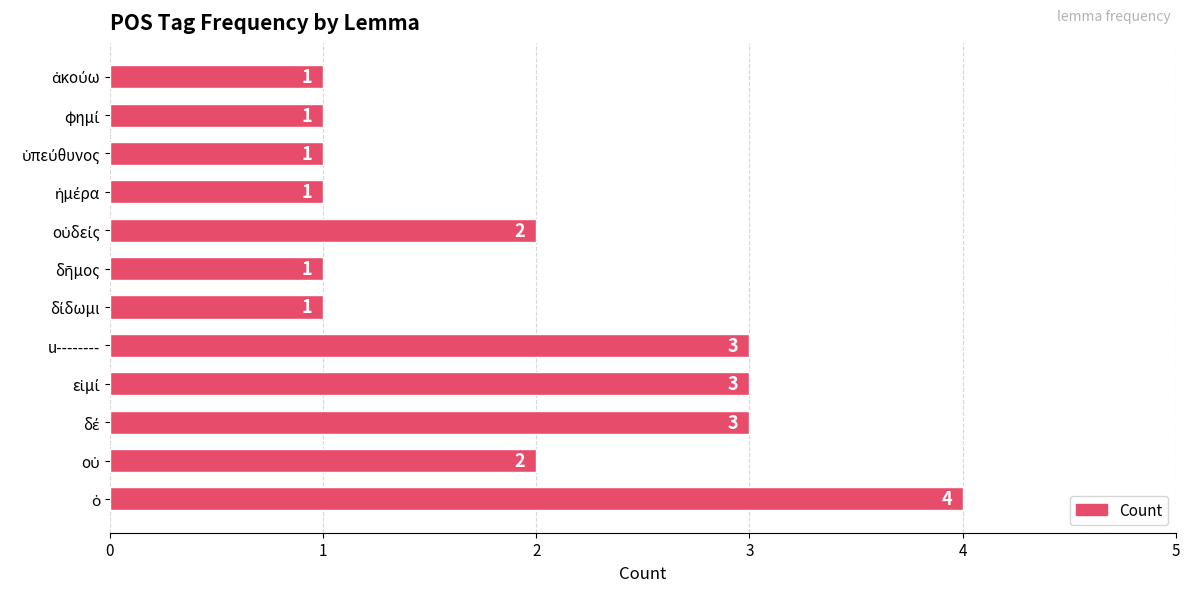

How many values are between 1 and 3?

11